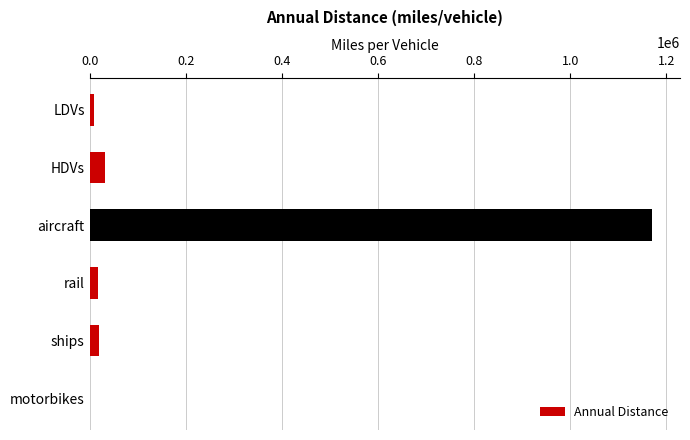

At which label is the value closest to 584847?

HDVs